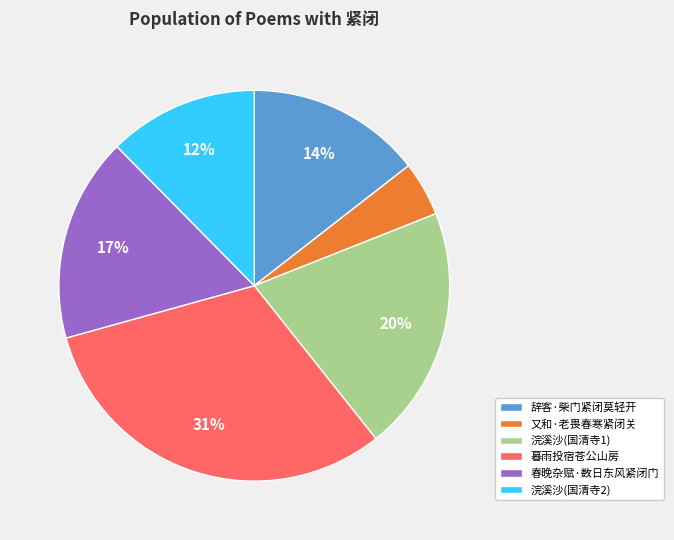

To the nearest percent, what is the average slice percentage?

17%